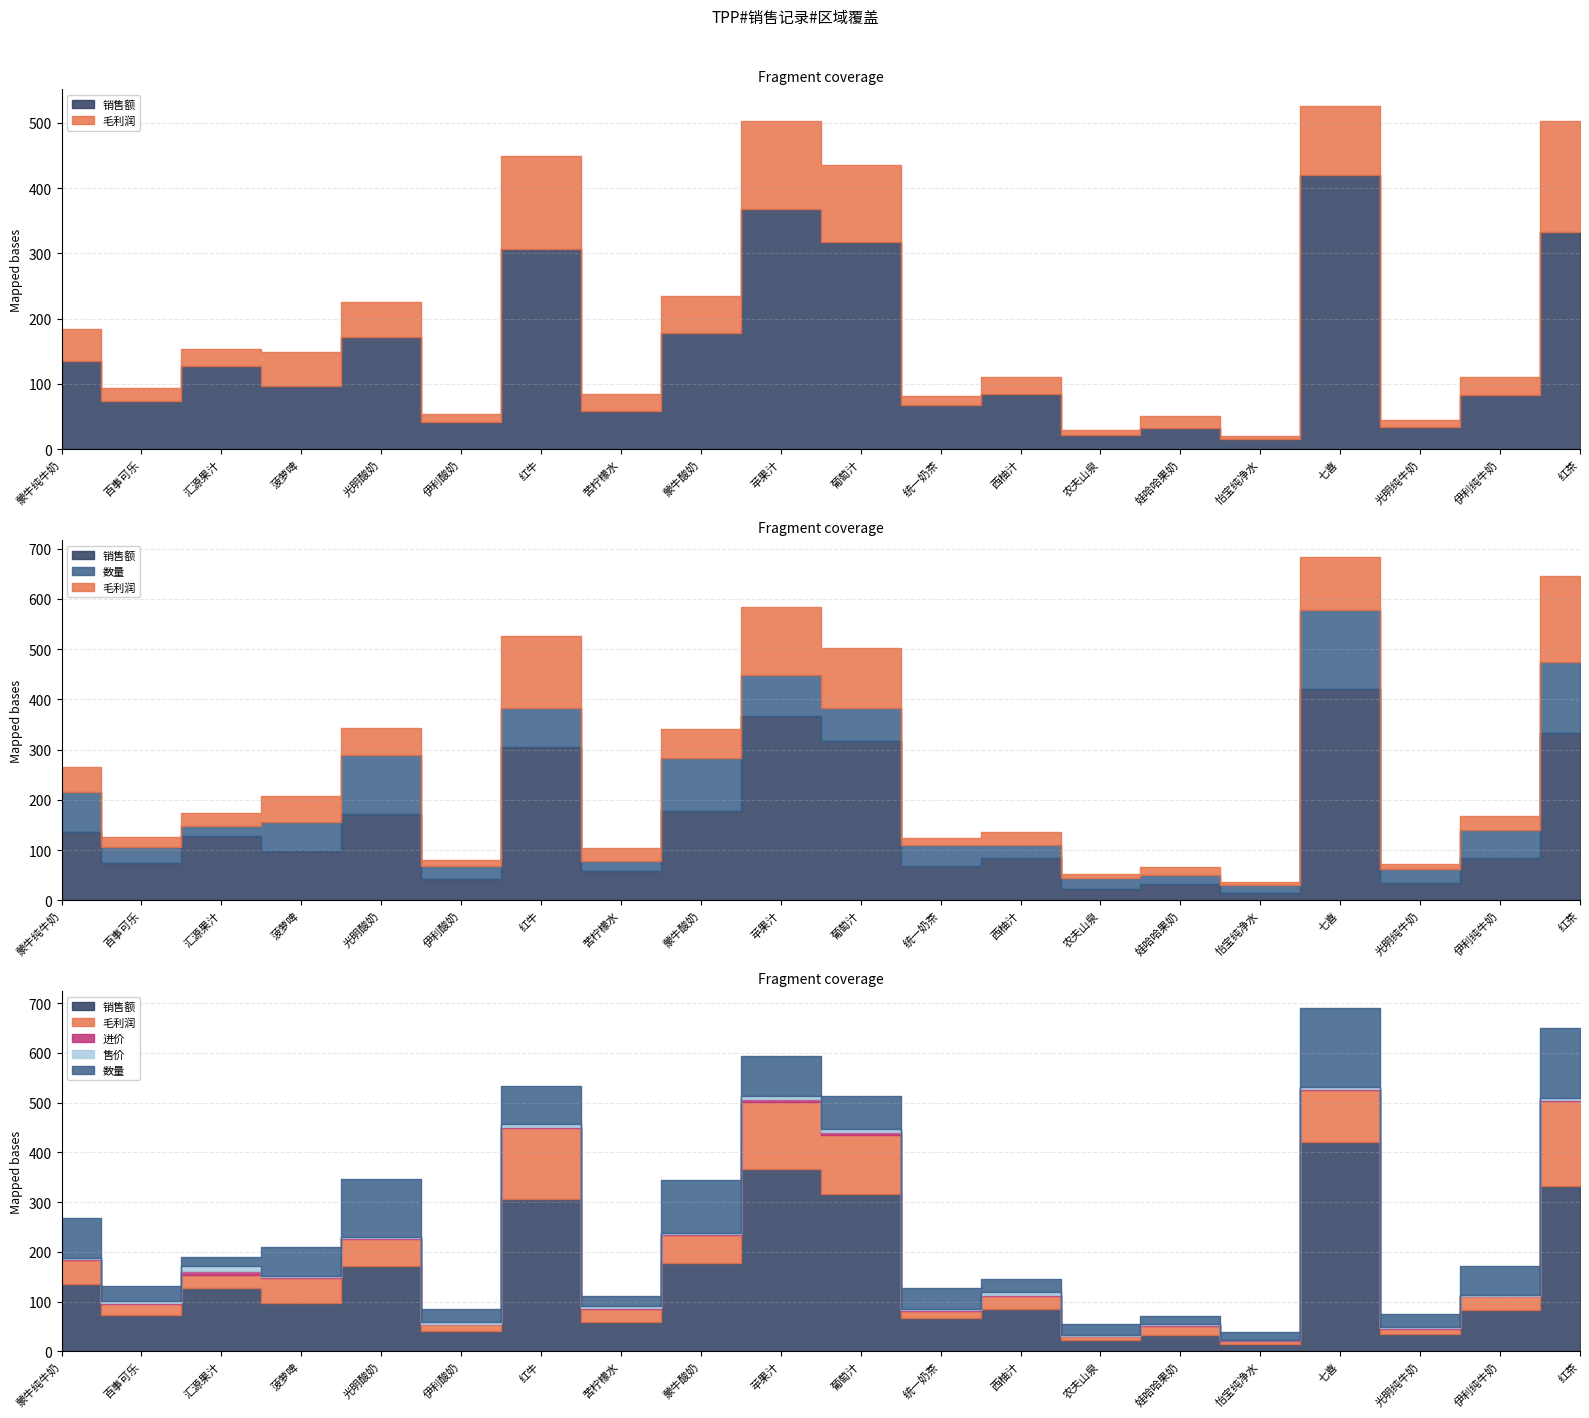

What is the value of the 销售额 point at the 2nd from the left?

73.5